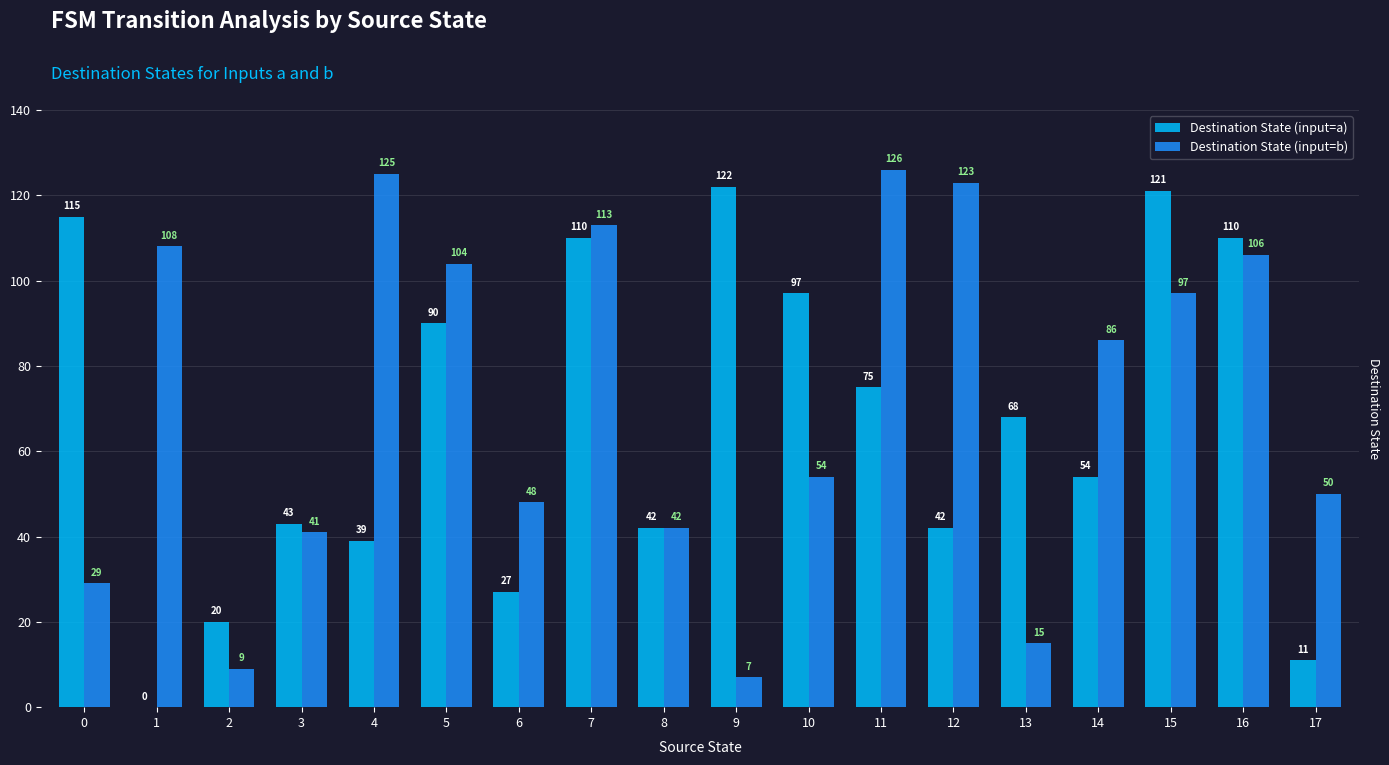

What is the sum of all Destination State (input=a) values?

1186